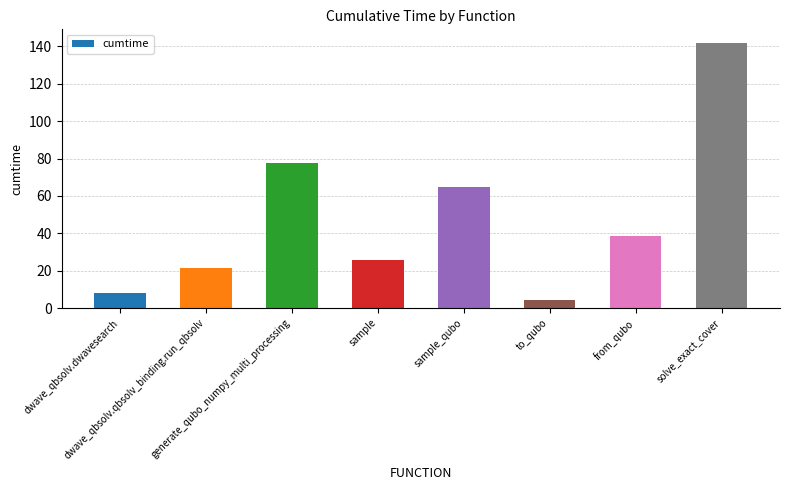

Which category has the highest value across all series?

solve_exact_cover